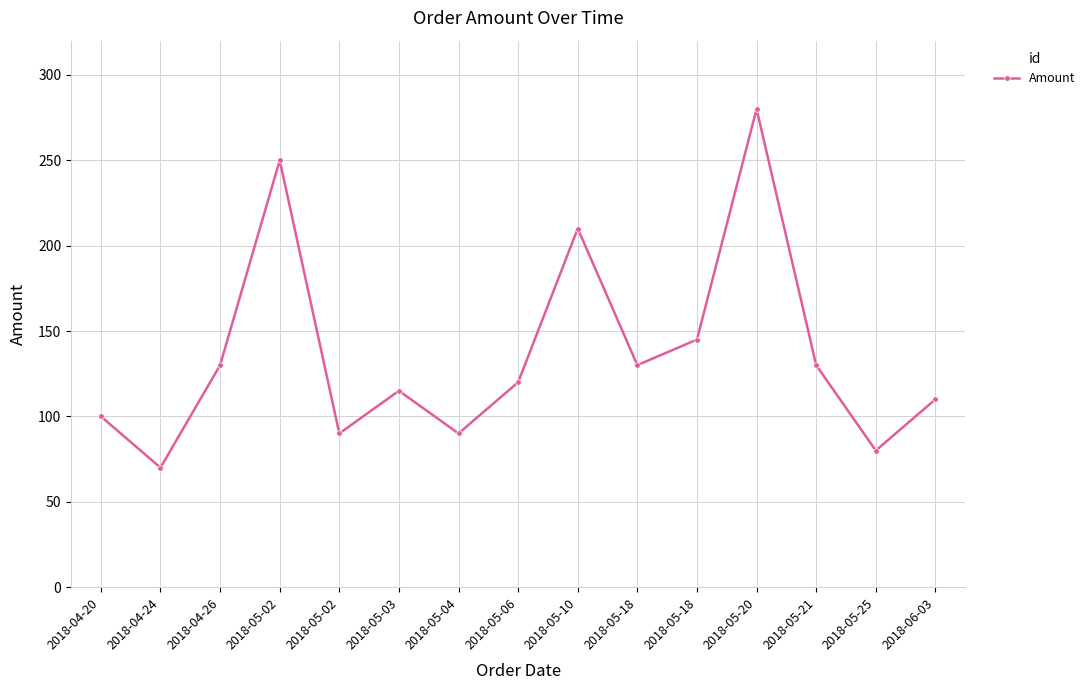

How many distinct data groups are displayed?

1